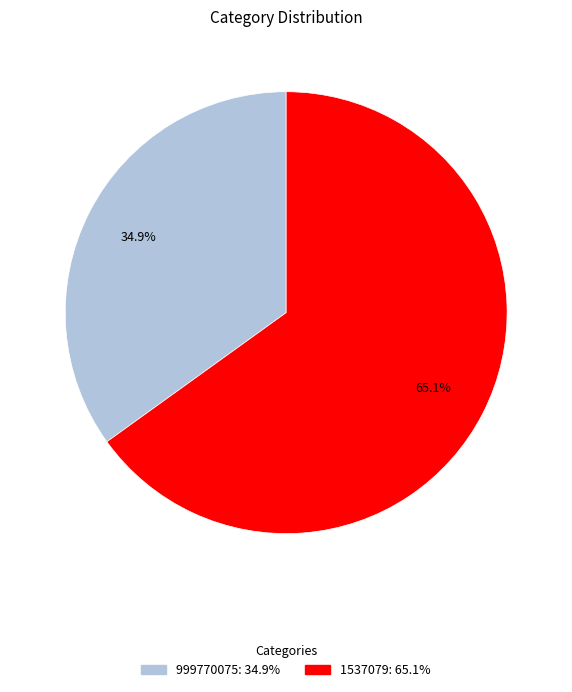

True or false: 999770075 accounts for 48% of the total.

False